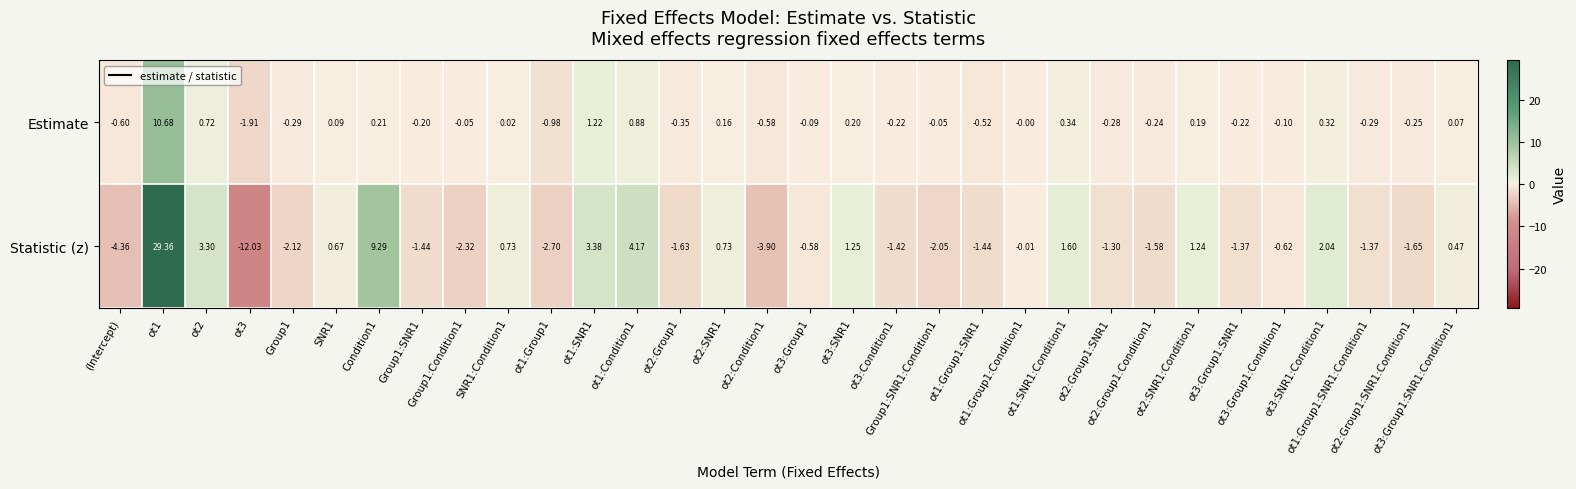

Rank the series by their average value, from lowest to highest.

Estimate, Statistic (z)